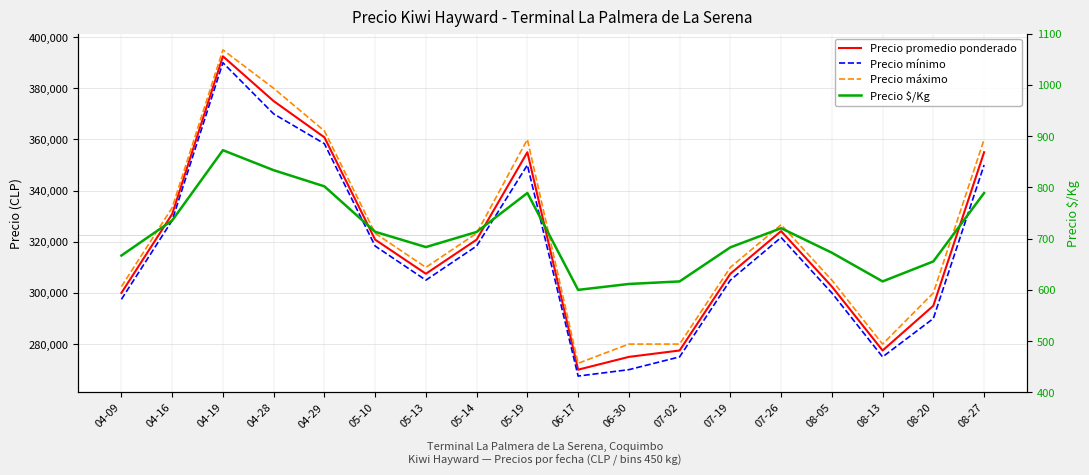

At which label does Precio máximo reach its peak?

04-19